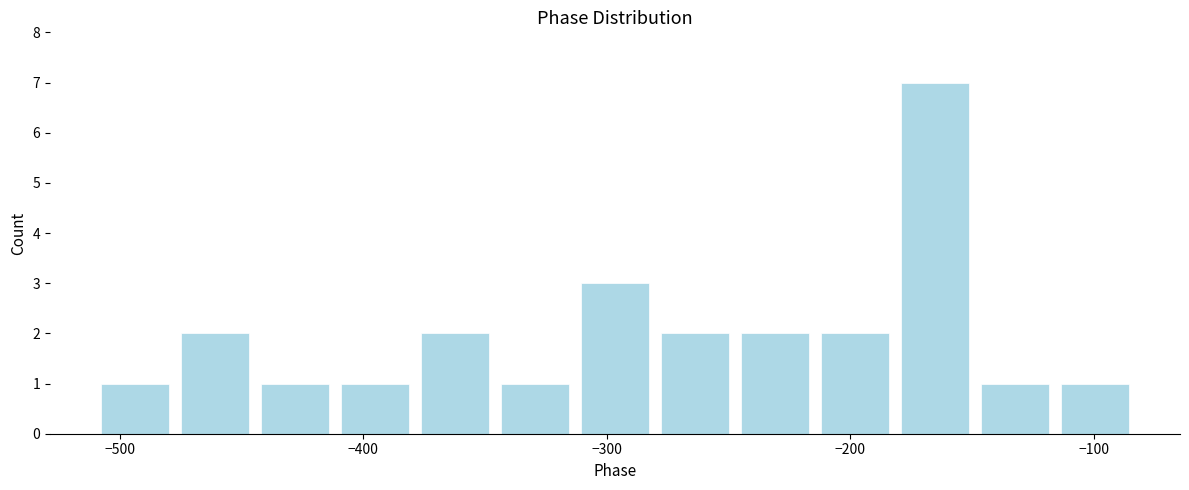

Read against the x-axis, roughly where is the centre of the tallest bar?

-170